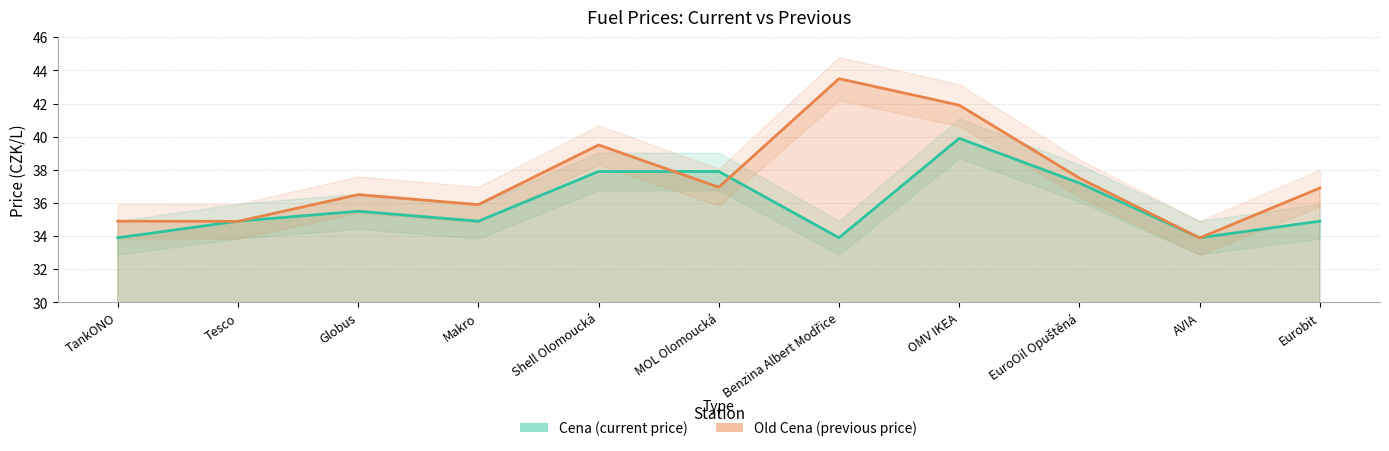

List the series in order of their peak value, highest first.

Old Cena, Cena